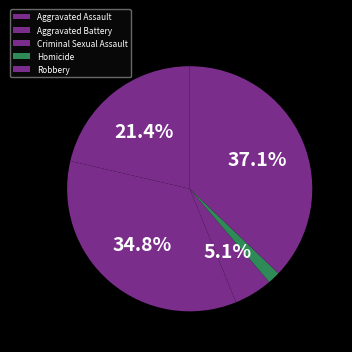

How many slices are in this pie chart?

5